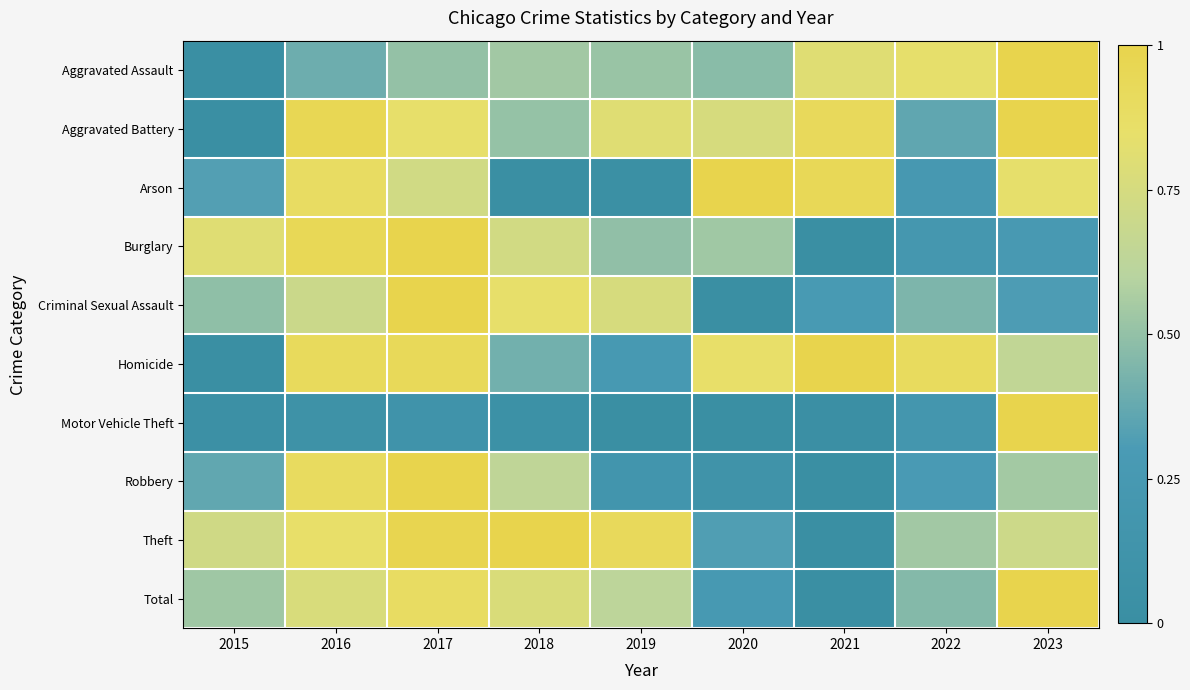

Reading left to right, list all the values displayed in this chart.

Aggravated Assault: 2015=0.0	2016=0.4	2017=0.5	2018=0.5	2019=0.5	2020=0.5	2021=0.8	2022=0.8	2023=1.0
Aggravated Battery: 2015=0.0	2016=1.0	2017=0.8	2018=0.5	2019=0.8	2020=0.8	2021=0.9	2022=0.4	2023=1.0
Arson: 2015=0.3	2016=0.9	2017=0.7	2018=0.0	2019=0.0	2020=1.0	2021=0.9	2022=0.2	2023=0.8
Burglary: 2015=0.8	2016=0.9	2017=1.0	2018=0.7	2019=0.5	2020=0.5	2021=0.0	2022=0.2	2023=0.3
Criminal Sexual Assault: 2015=0.5	2016=0.7	2017=1.0	2018=0.8	2019=0.8	2020=0.0	2021=0.3	2022=0.4	2023=0.3
Homicide: 2015=0.0	2016=0.9	2017=0.9	2018=0.4	2019=0.3	2020=0.9	2021=1.0	2022=0.9	2023=0.6
Motor Vehicle Theft: 2015=0.0	2016=0.1	2017=0.1	2018=0.1	2019=0.0	2020=0.0	2021=0.0	2022=0.2	2023=1.0
Robbery: 2015=0.4	2016=0.9	2017=1.0	2018=0.6	2019=0.2	2020=0.1	2021=0.0	2022=0.3	2023=0.5
Theft: 2015=0.7	2016=0.8	2017=1.0	2018=1.0	2019=0.9	2020=0.3	2021=0.0	2022=0.5	2023=0.7
Total: 2015=0.5	2016=0.8	2017=0.9	2018=0.8	2019=0.6	2020=0.3	2021=0.0	2022=0.5	2023=1.0